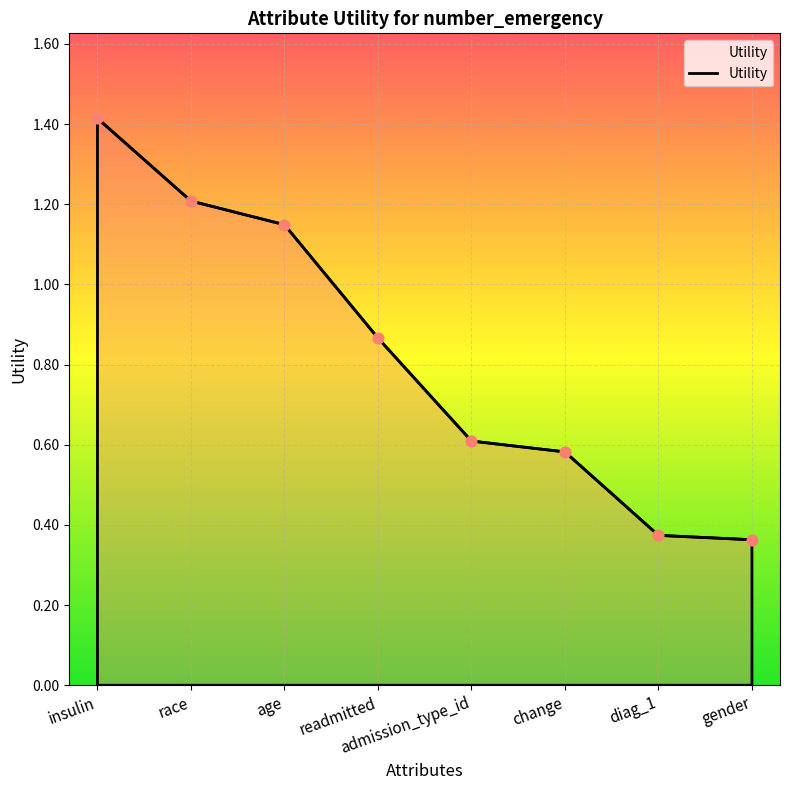

What is the change in value from insulin to readmitted?

-0.5